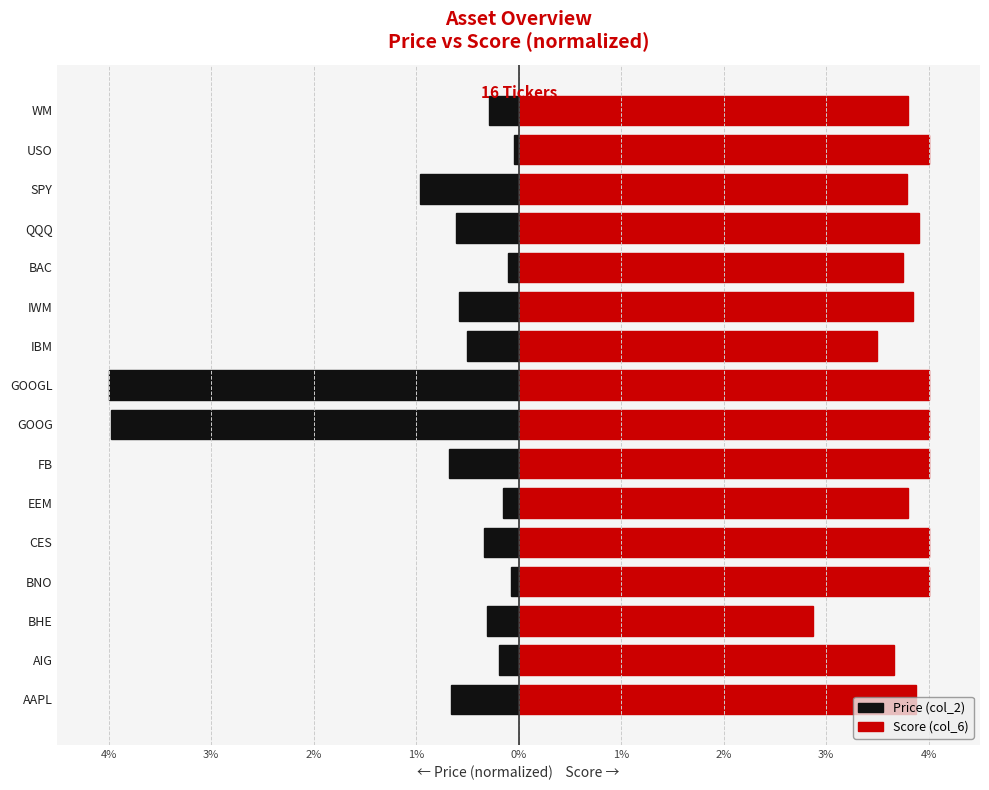

What is the sum of all Price (col_2) values?

-13.5